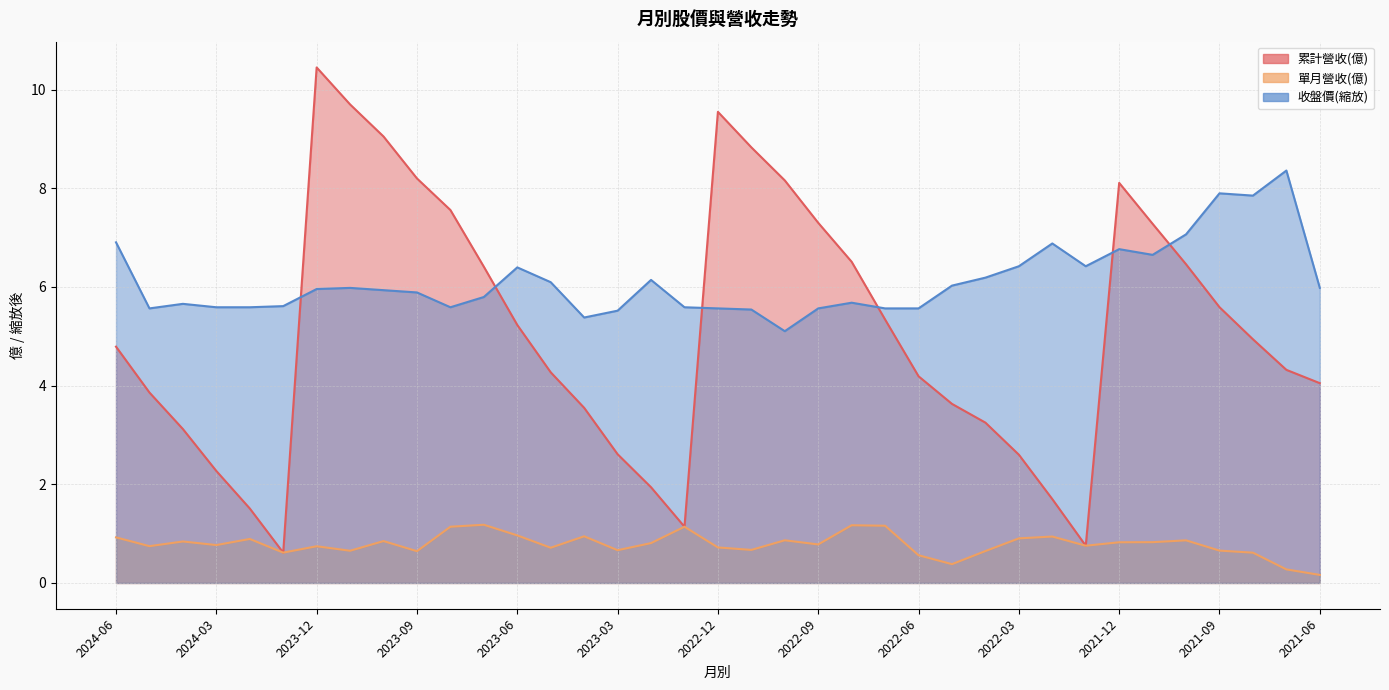

What is the sum of the 累計營收(億) values at 2023-05 and 2022-09?

11.6